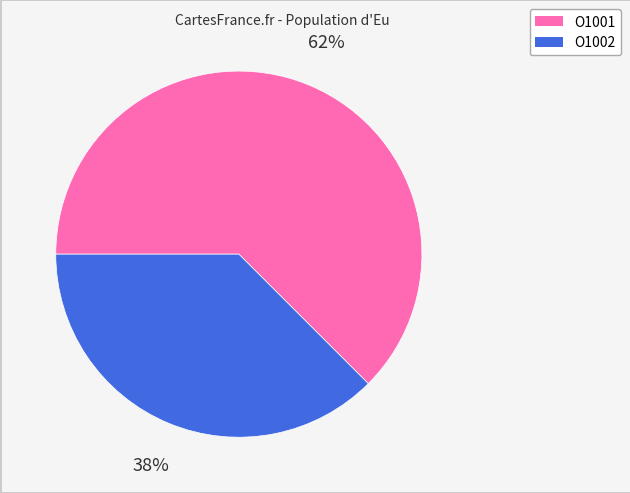

What percentage is the O1002 slice, to the nearest percent?

38%